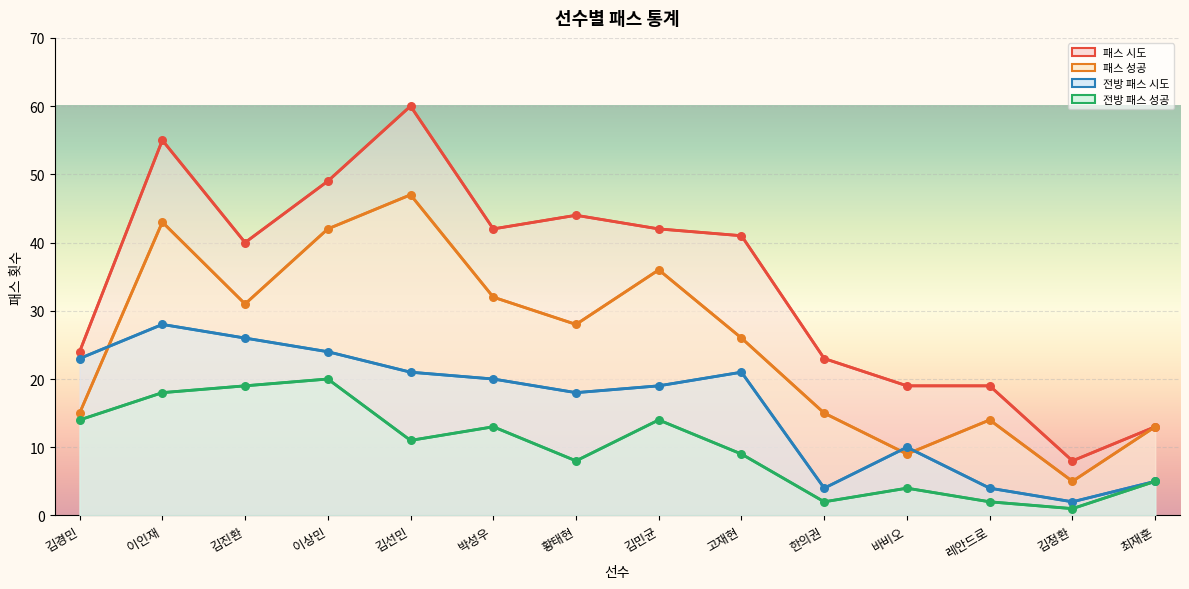

Which series has the widest spread of Y values?

패스 시도